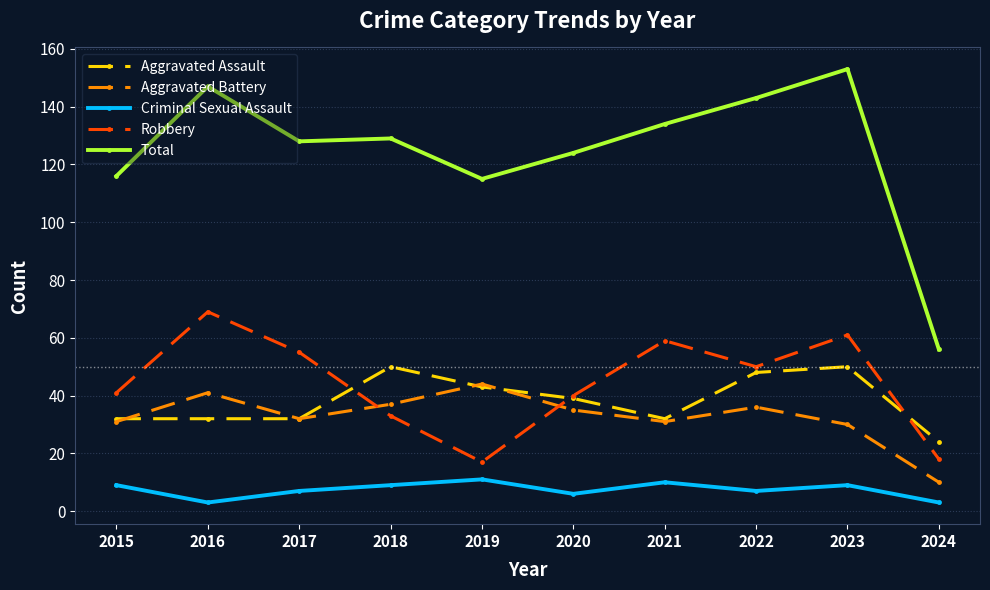

True or false: Total has a value of 128 at 2017.

True